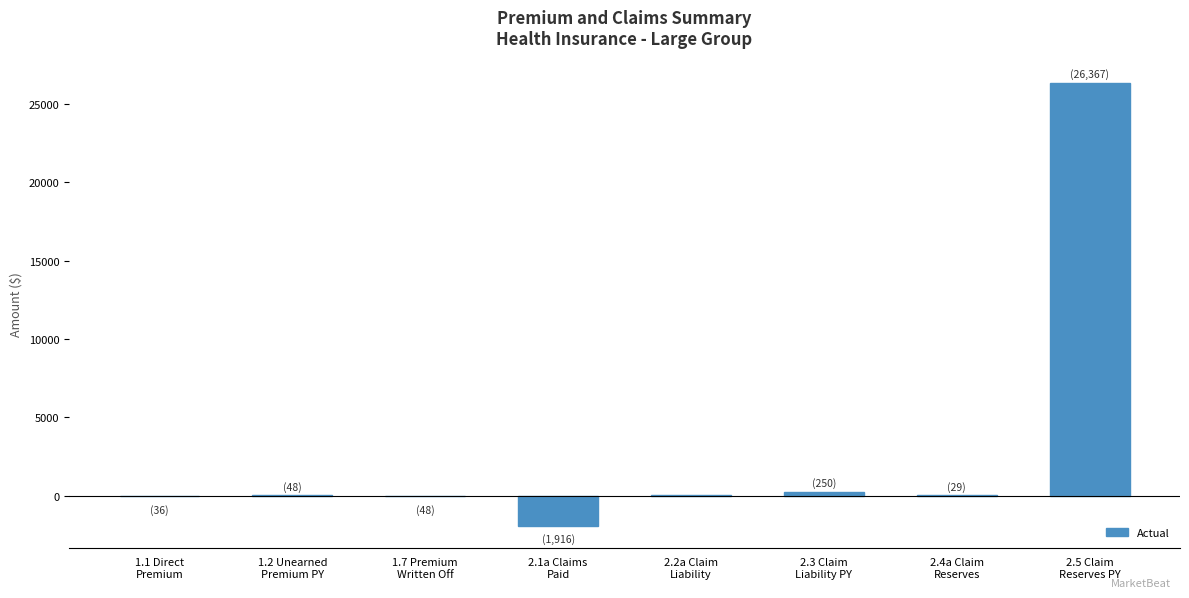

What is the smallest value displayed?

-1916